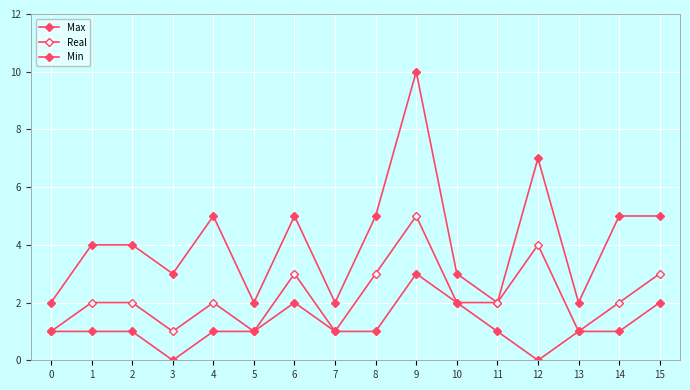

True or false: Max has more than 2 points higher than both neighbors.

True